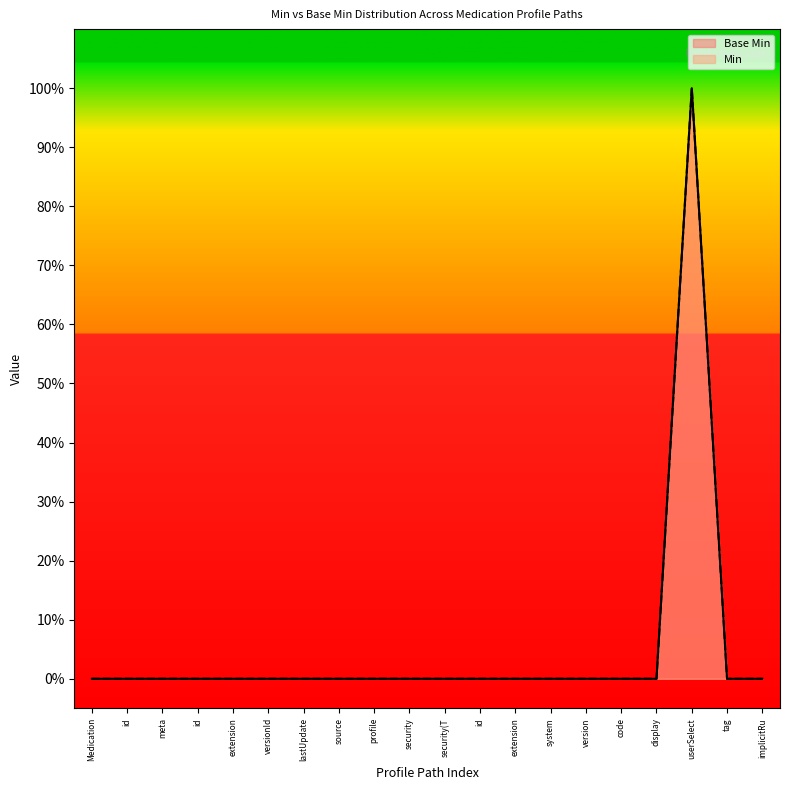

Reading left to right, what are all the values shown in this chart?

Base Min: Medication=0	id=0	meta=0	id=0	extension=0	versionId=0	lastUpdate=0	source=0	profile=0	security=0	security(T=0	id=0	extension=0	system=0	version=0	code=0	display=0	userSelect=1	tag=0	implicitRu=0
Min: Medication=0	id=0	meta=0	id=0	extension=0	versionId=0	lastUpdate=0	source=0	profile=0	security=0	security(T=0	id=0	extension=0	system=0	version=0	code=0	display=0	userSelect=1	tag=0	implicitRu=0